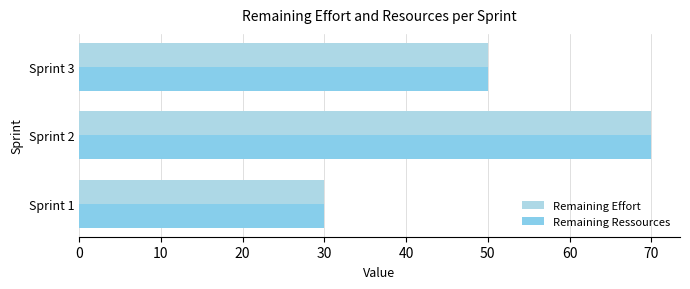

Which series has the largest total across all categories?

Remaining Effort